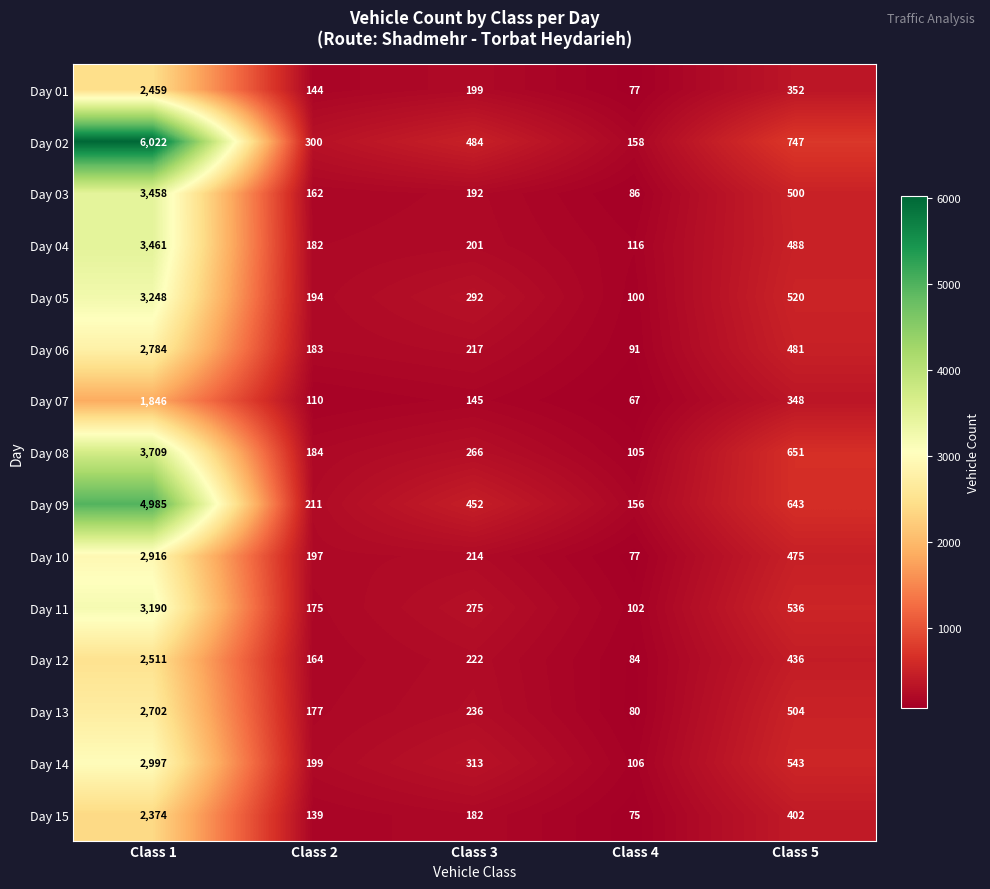

What is the difference between the second highest and minimum values in the Day 05 series?

420